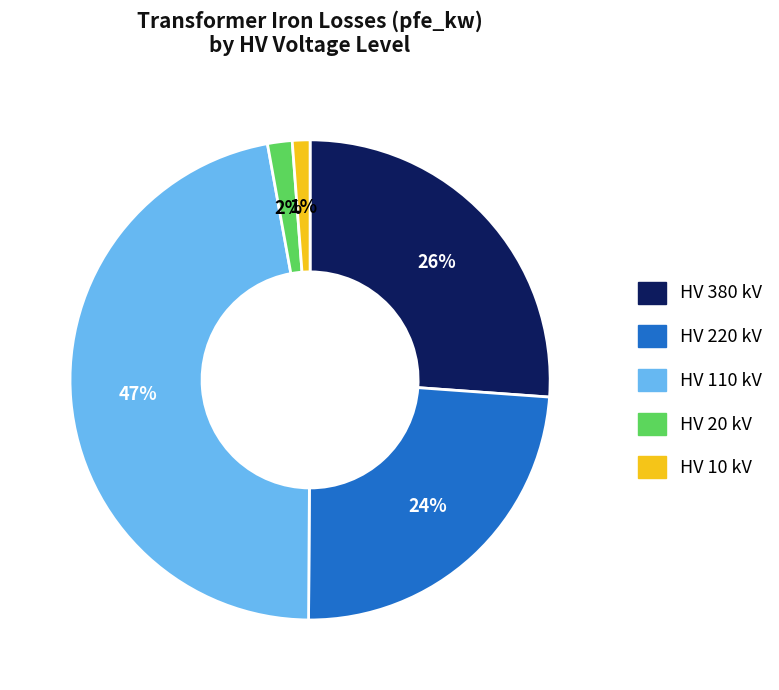

Is the sum of HV 380 kV and HV 10 kV greater than half?

No